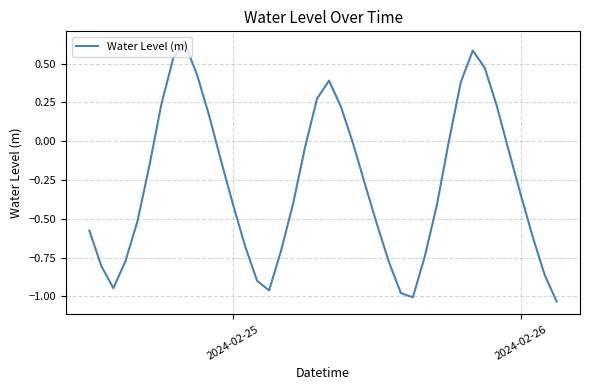

Does the chart display data point markers on the line(s)?

No